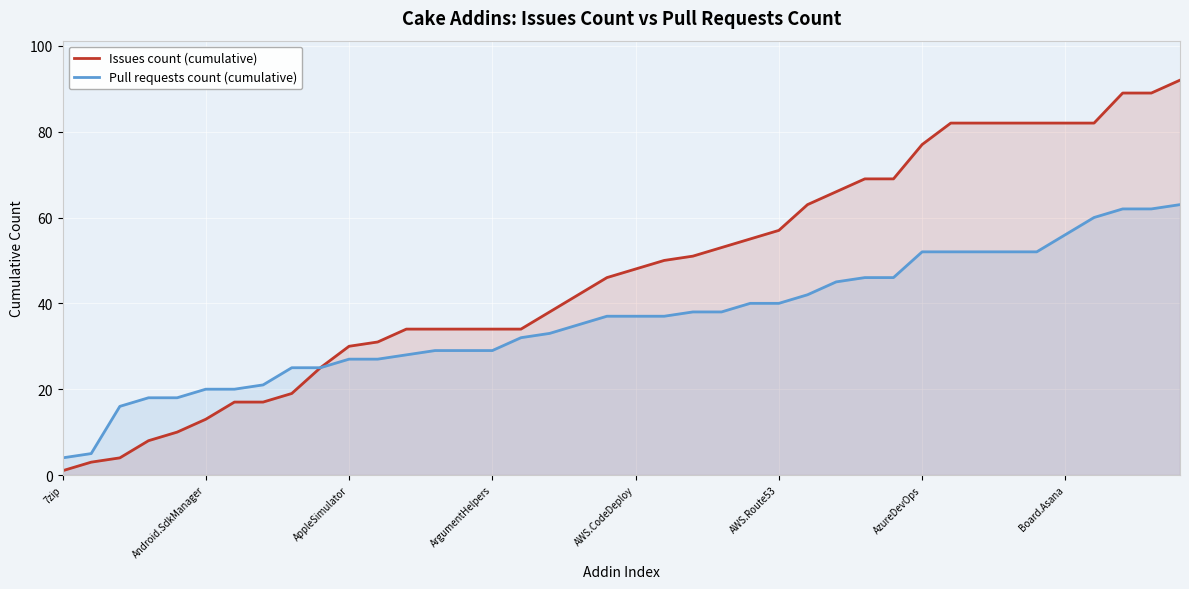

Which series has the largest range (max minus min)?

Issues count (cumulative)